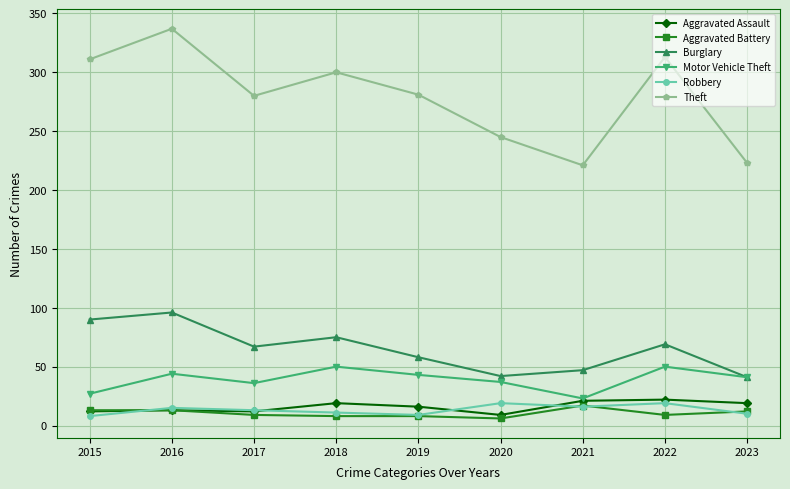

Does the chart have visible grid lines?

Yes